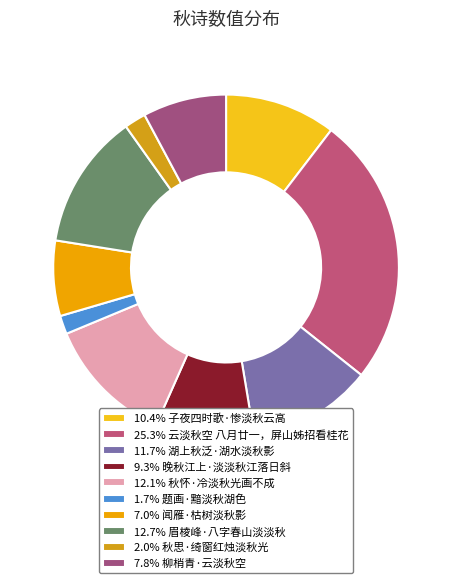

Which category has the smallest portion of the pie?

题画·黯淡秋湖色